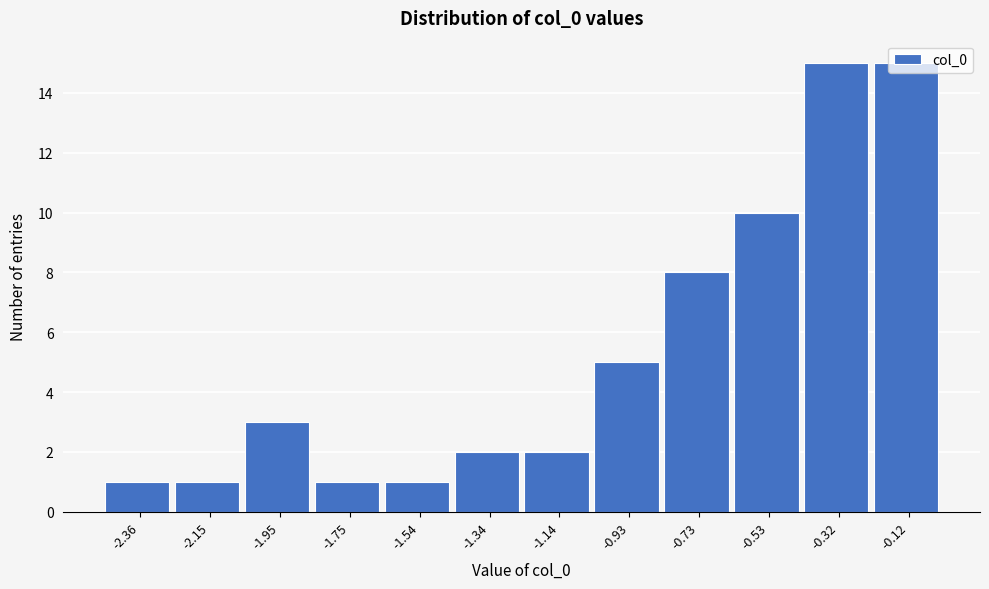

How tall is the bar that spans -2.45 to -2.25 on the x-axis? Neither the bar edges nor the heights are printed on the chart, so give them approximately, as read against the axes.

1